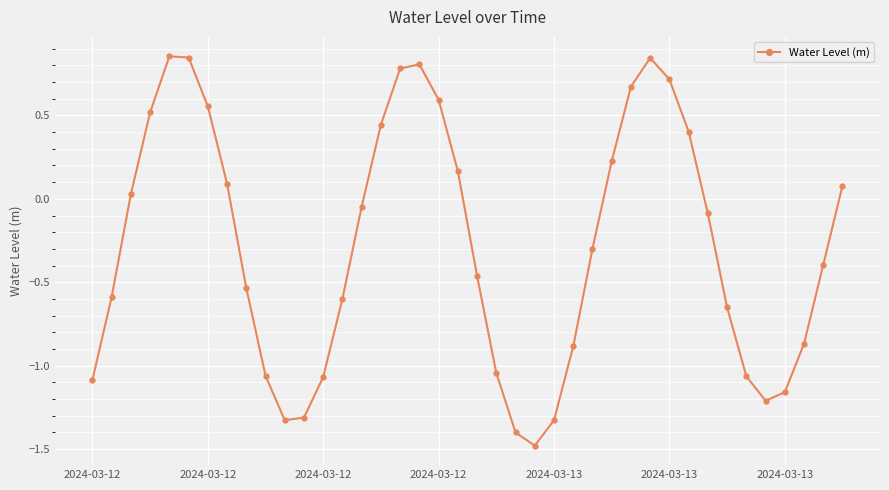

What is the minimum value shown in the chart?

-1.5